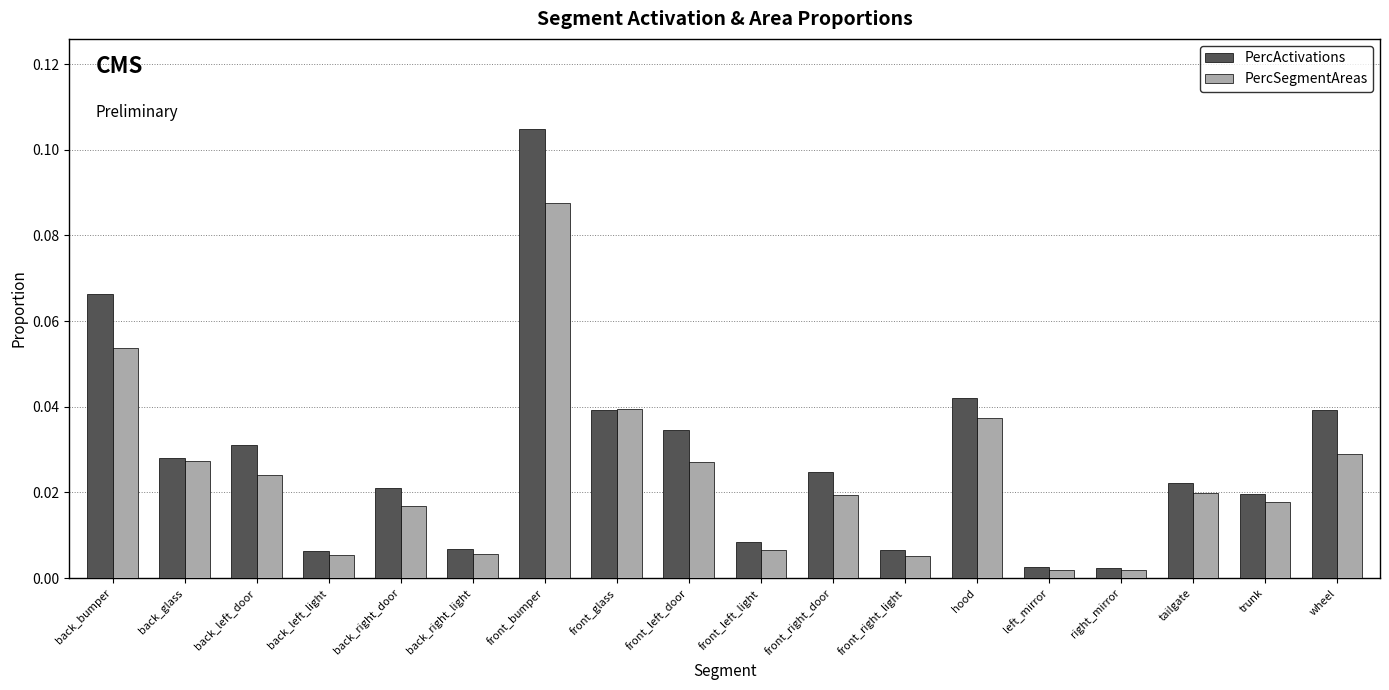

What is the label of the 15th bar from the right?

back_left_light